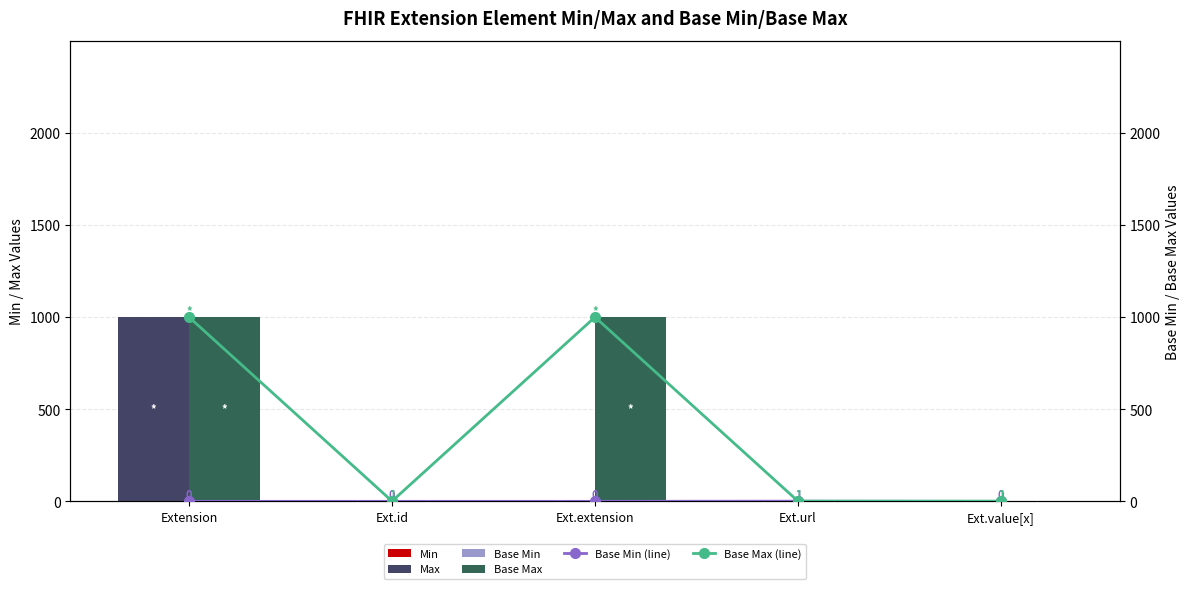

Which series has the largest total across all categories?

Base Max